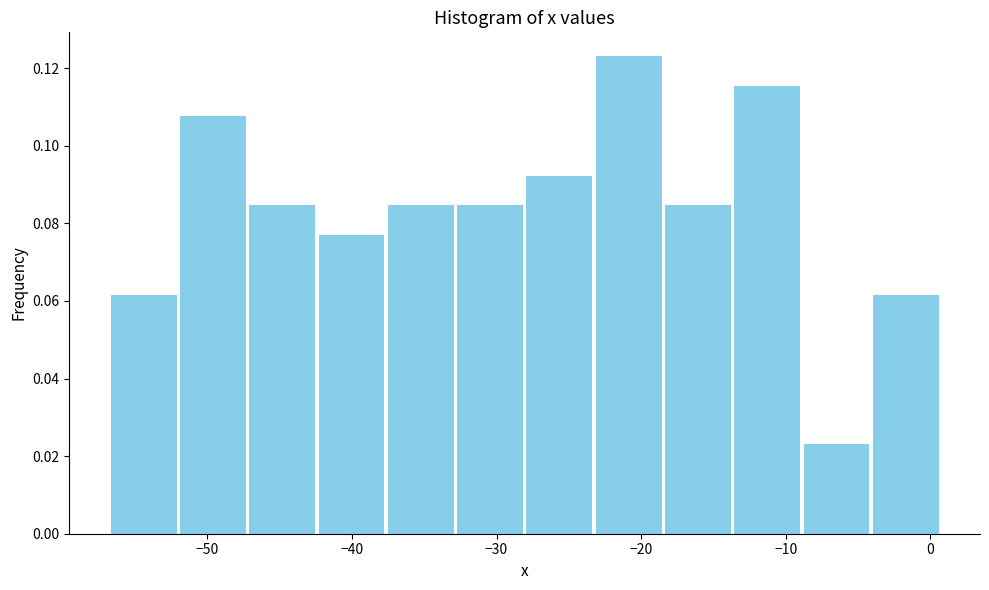

How tall is the bar that spans -47 to -42 on the x-axis? Neither the bar edges nor the heights are printed on the chart, so give them approximately, as read against the axes.

0.084